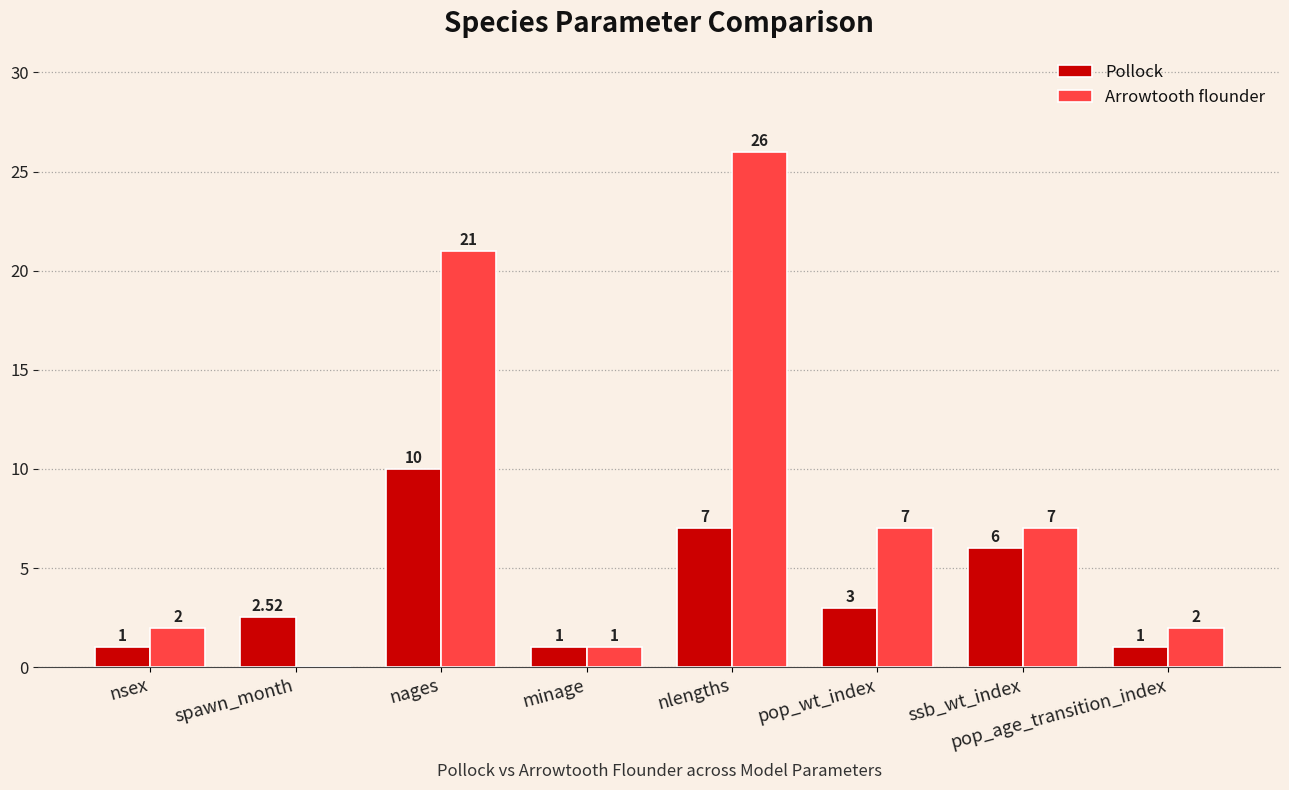

At which label does Pollock reach its peak?

nages